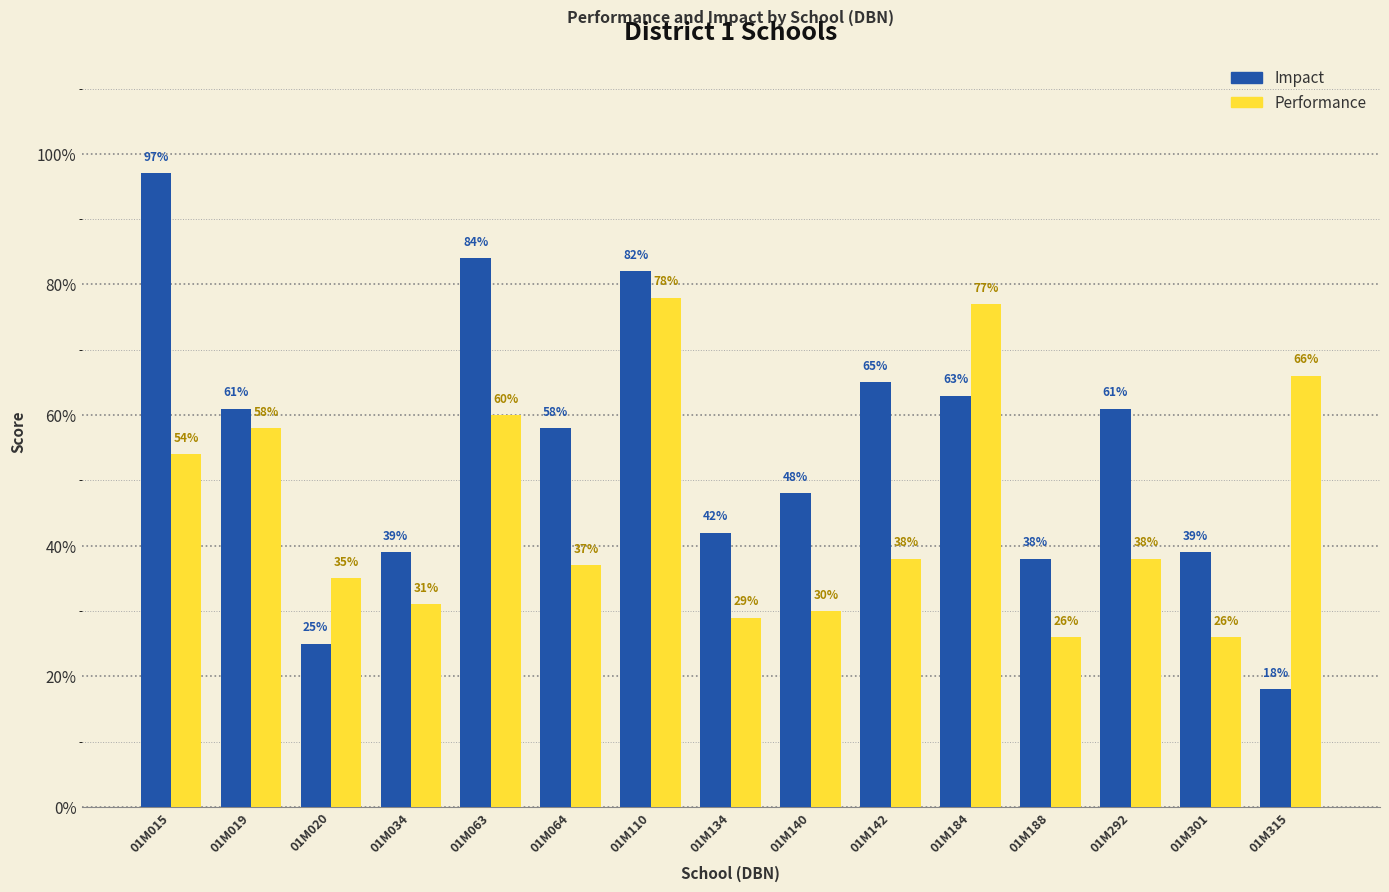

Does the chart contain any negative values?

No